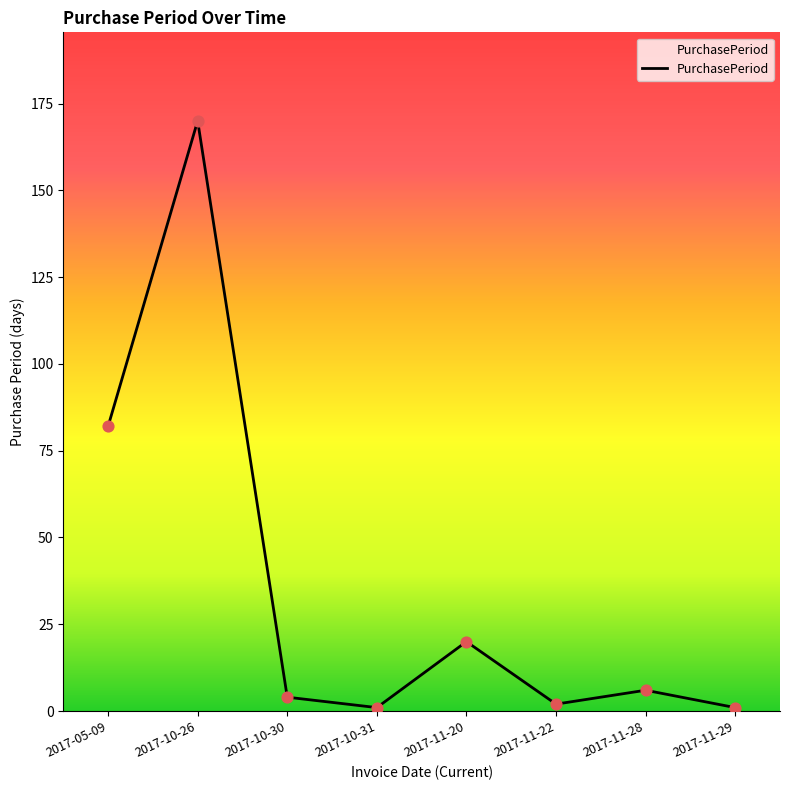

What is the change in value from 2017-05-09 to 2017-11-29?

-81